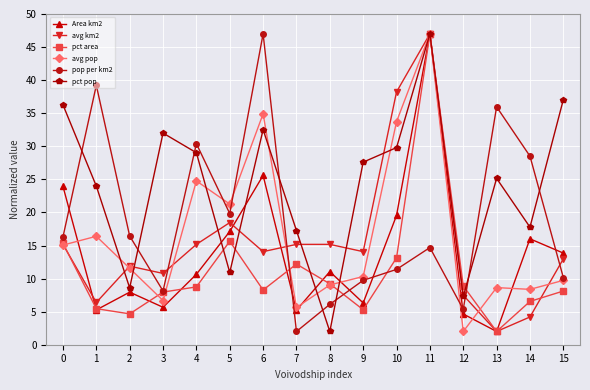

What is the difference between the maximum and second lowest values in the avg pop series?

41.4